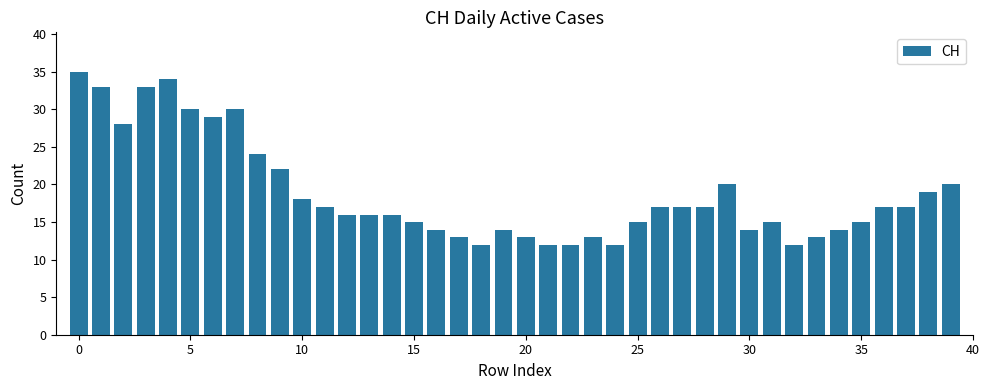

What is the value of the 30th bar from the left?

20